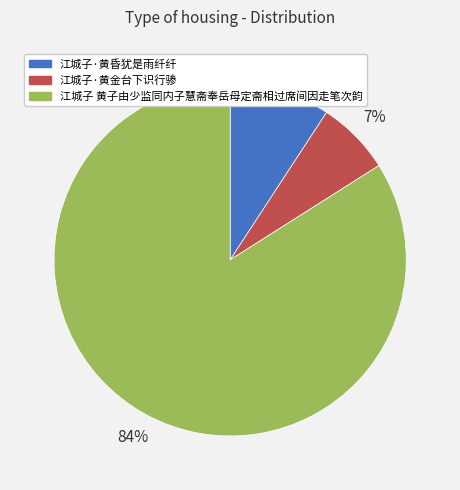

To the nearest percent, what is the average slice percentage?

33%